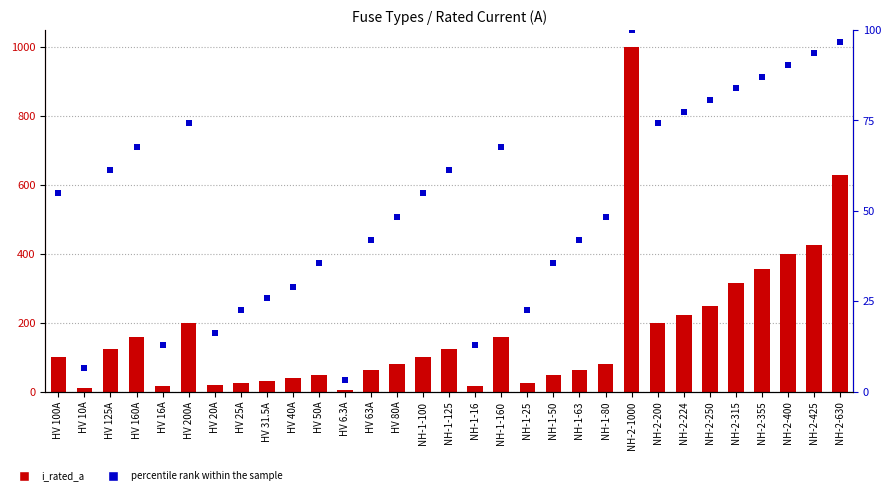

What is the total value across all series at NH-1-25?

47.6